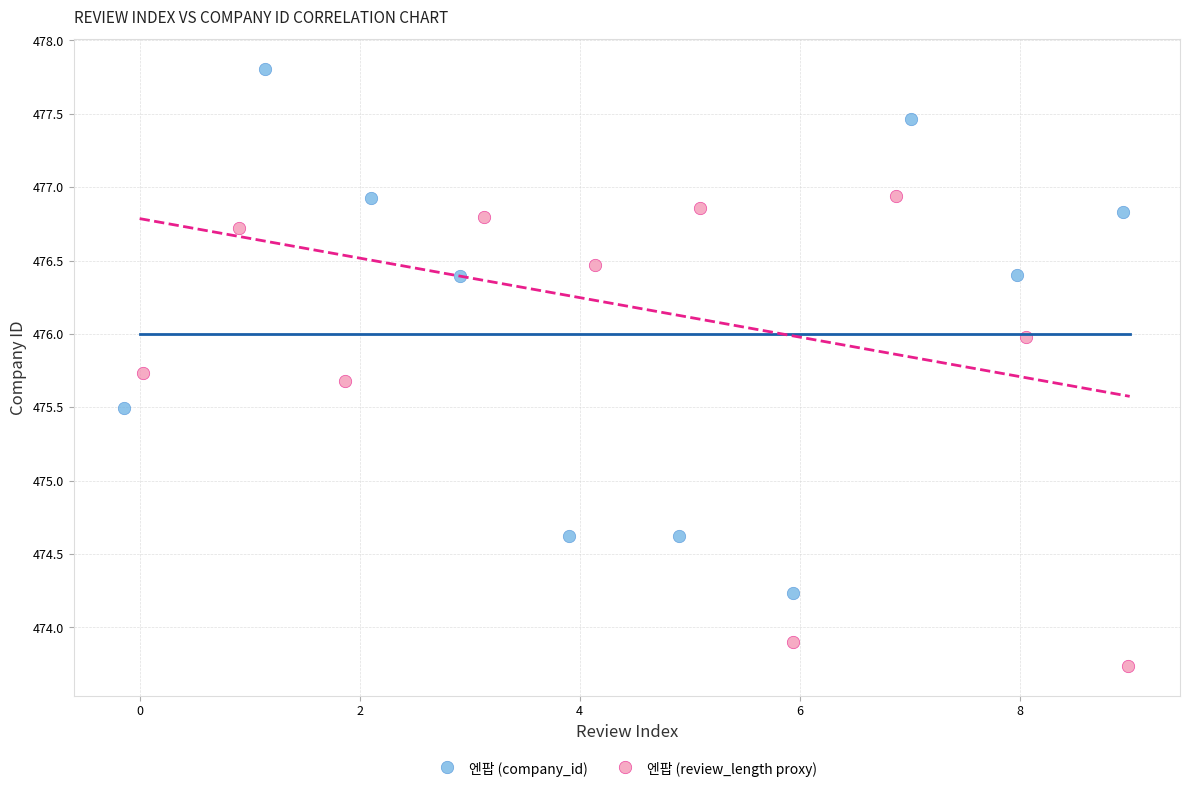

Which series contains the highest Y value?

엔팝 (company_id)